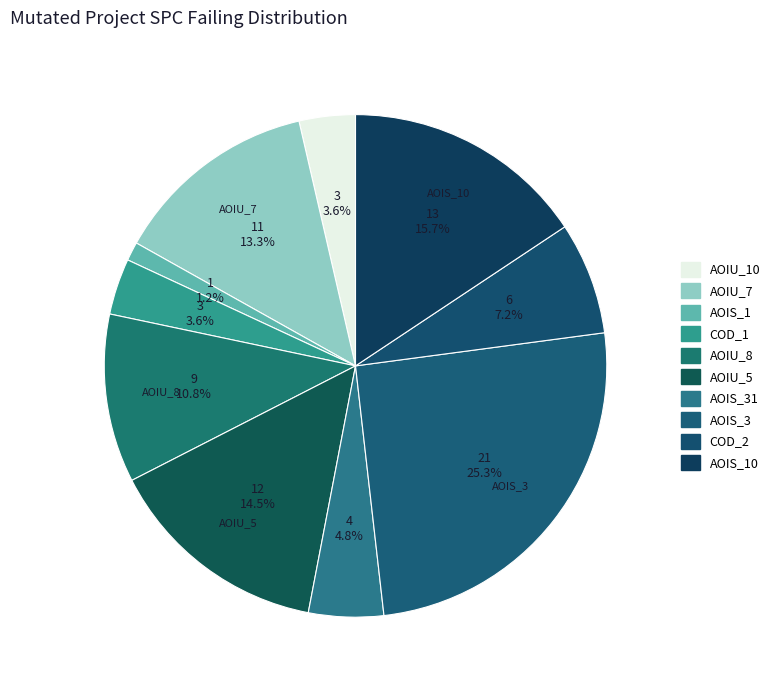

To the nearest percent, what is the difference between the largest and smallest slice percentages?

24%